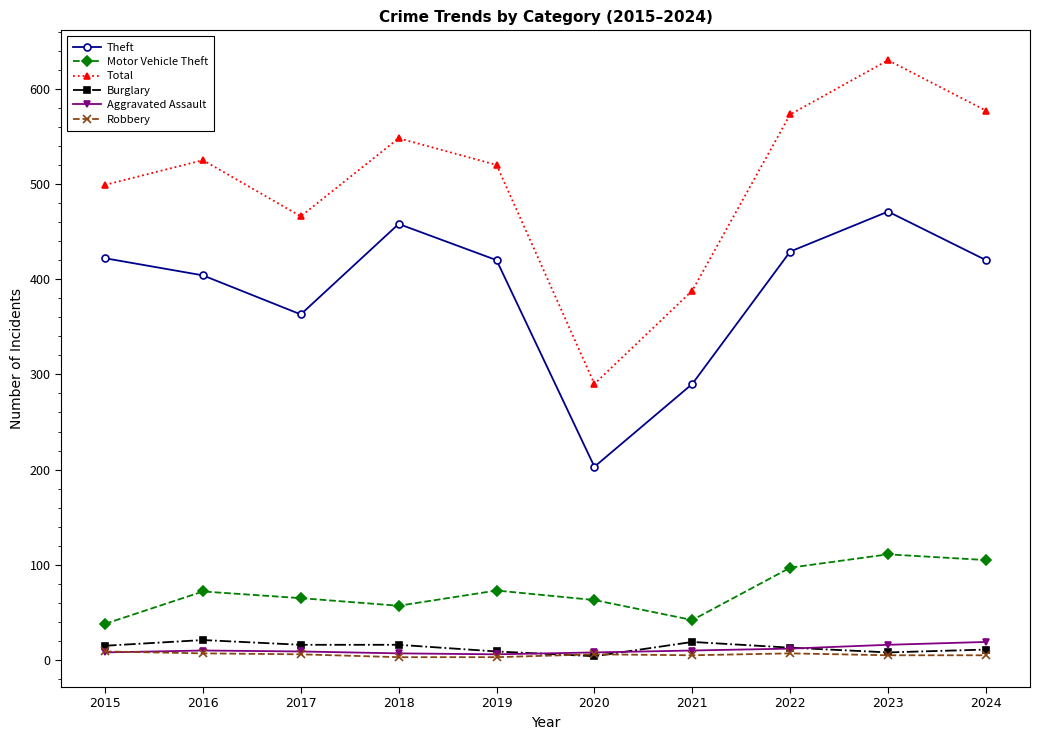

What is the difference between the second highest and minimum values in the Theft series?

255